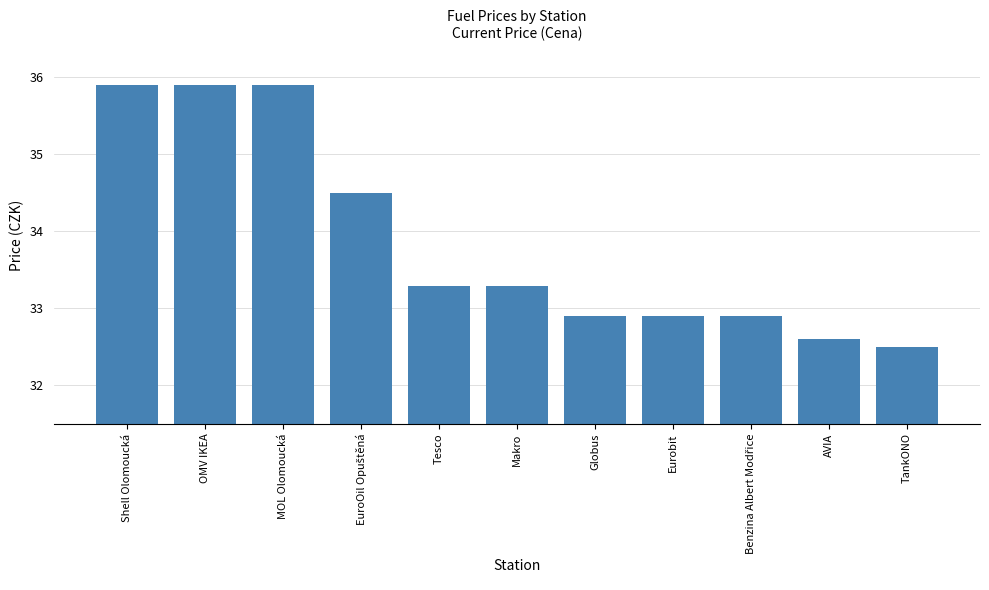

True or false: the data shows 32.6 at AVIA.

True